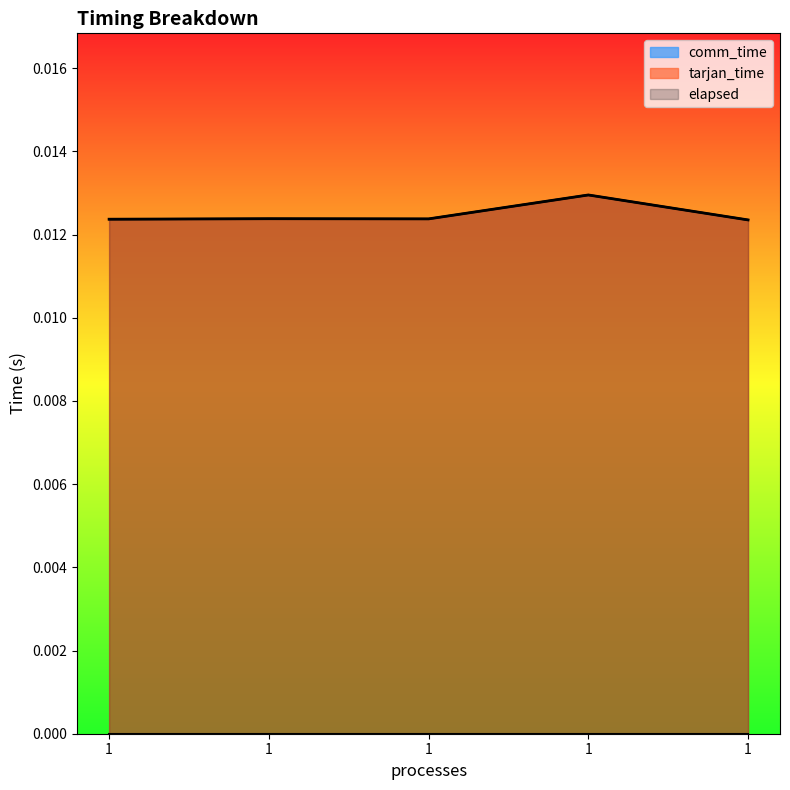

In elapsed, how many points are lower than both neighbors (excluding endpoints)?

1